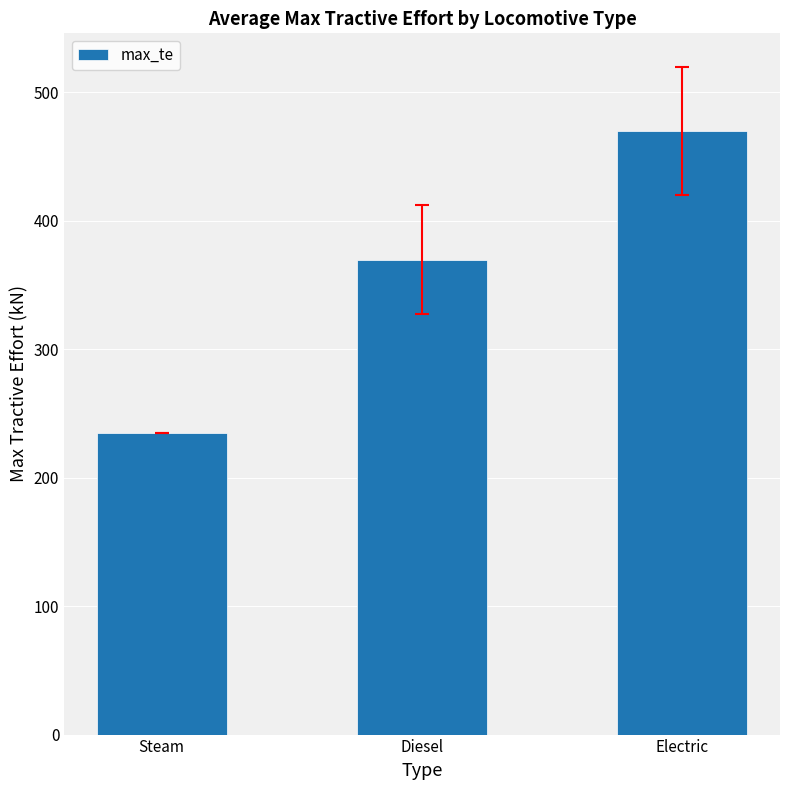

Does the chart contain stacked bars?

No